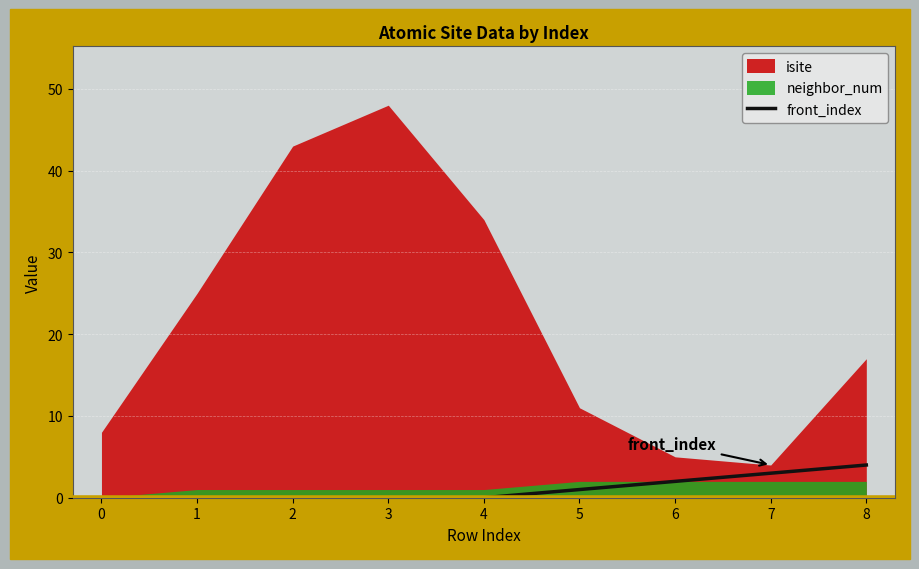

True or false: the data has more than 1 interior local peaks.

False